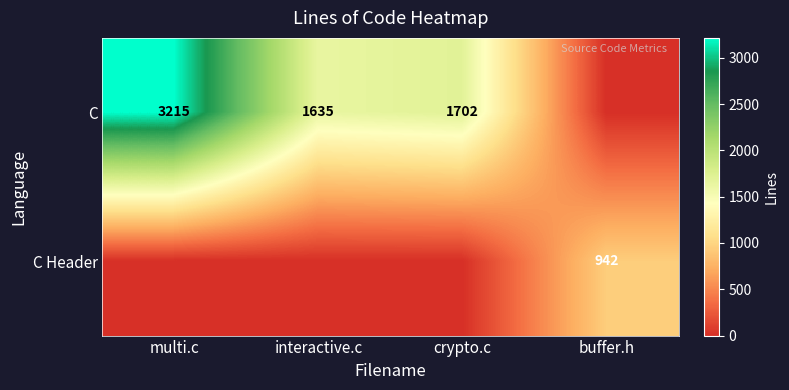

The value of C Header at buffer.h is 582. True or false?

False